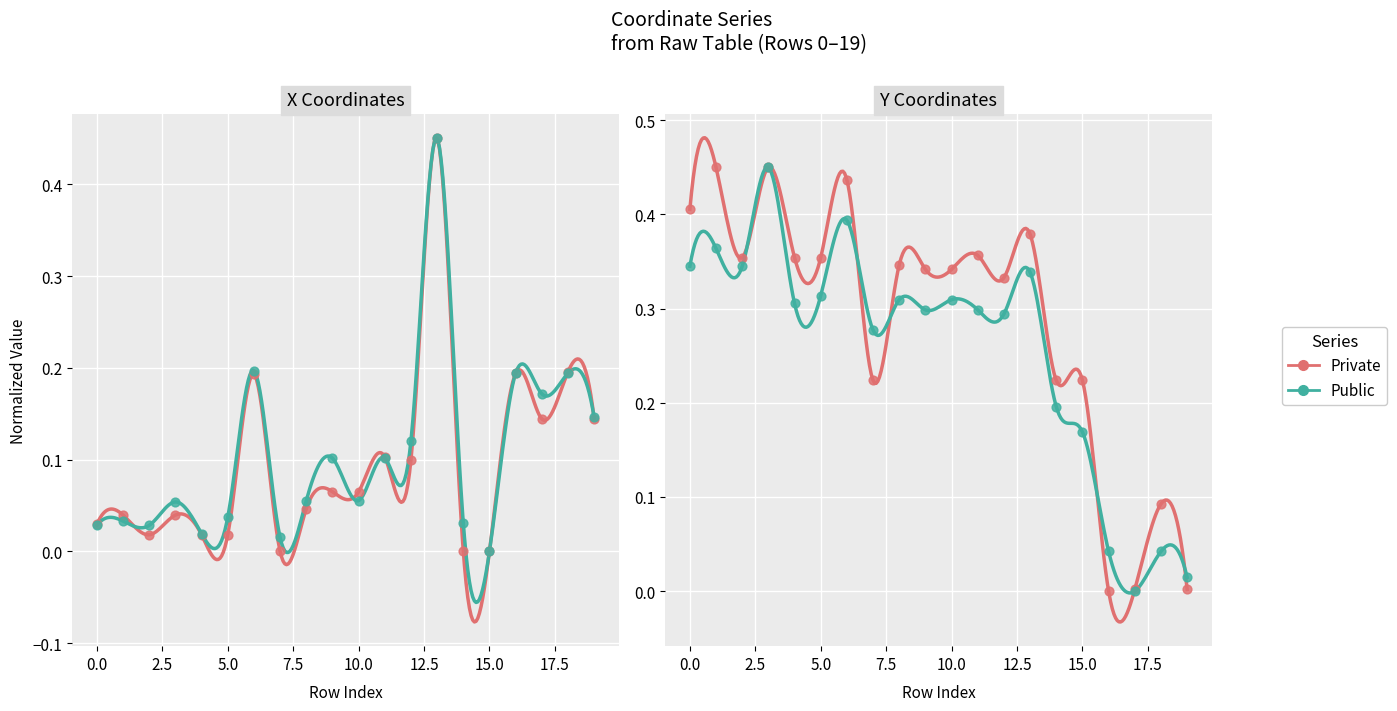

Which series reaches the maximum Y coordinate?

Private